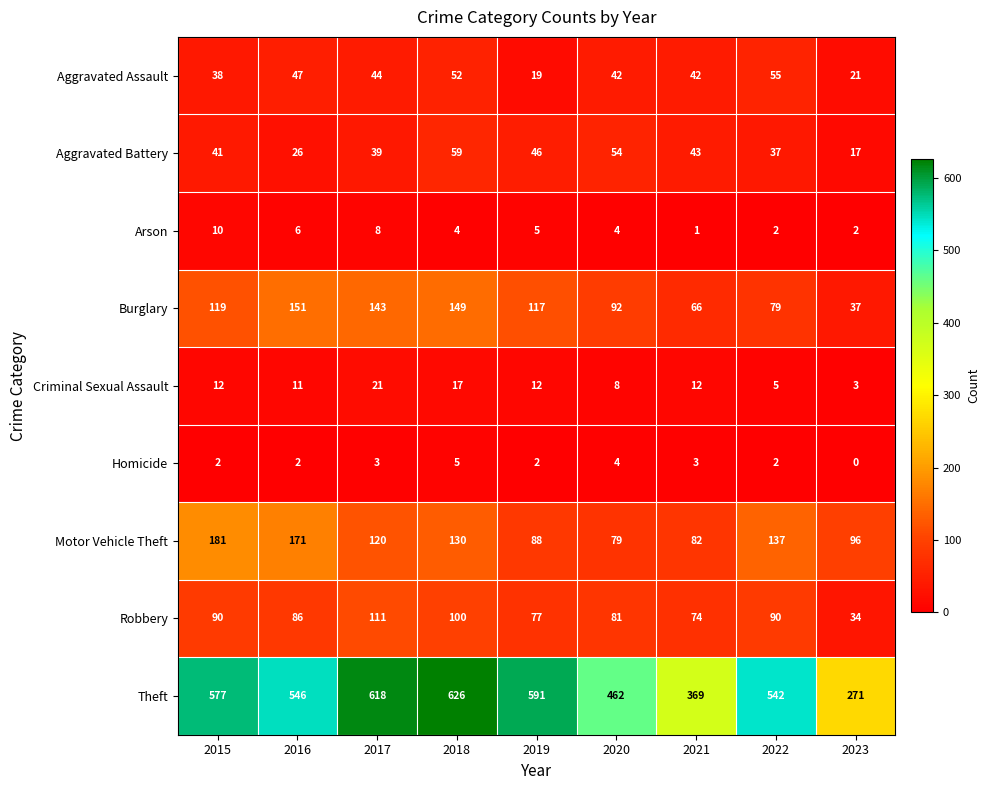

What is the average value of the Homicide series?

3